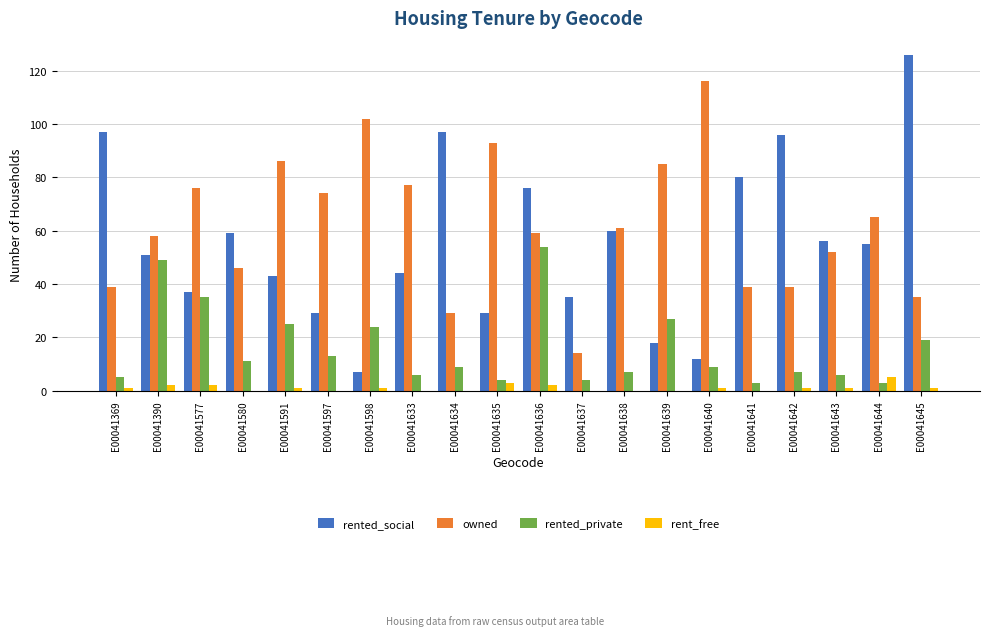

What are all the series names shown in the legend?

rented_social, owned, rented_private, rent_free